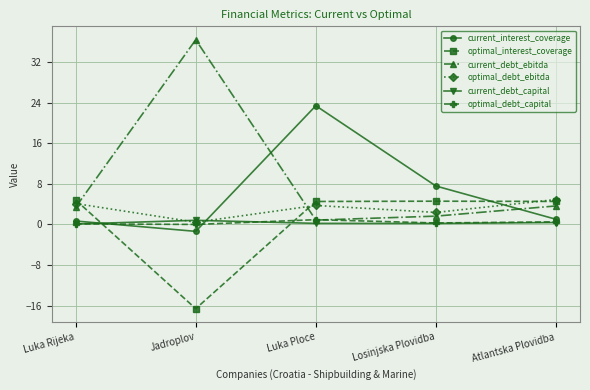

At which category is the sum across all series the highest?

Luka Ploce